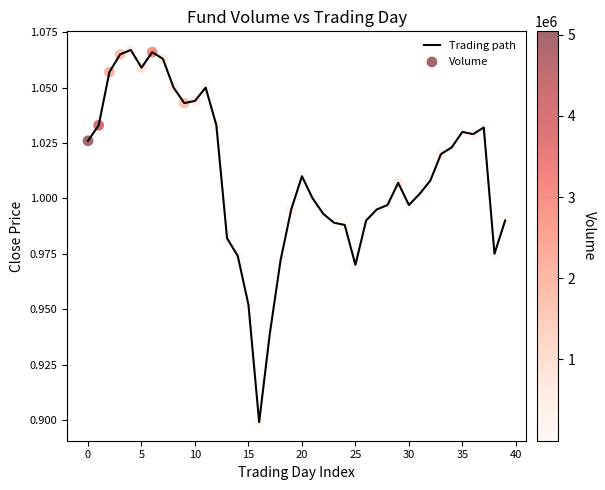

How many lines are shown in the chart?

1